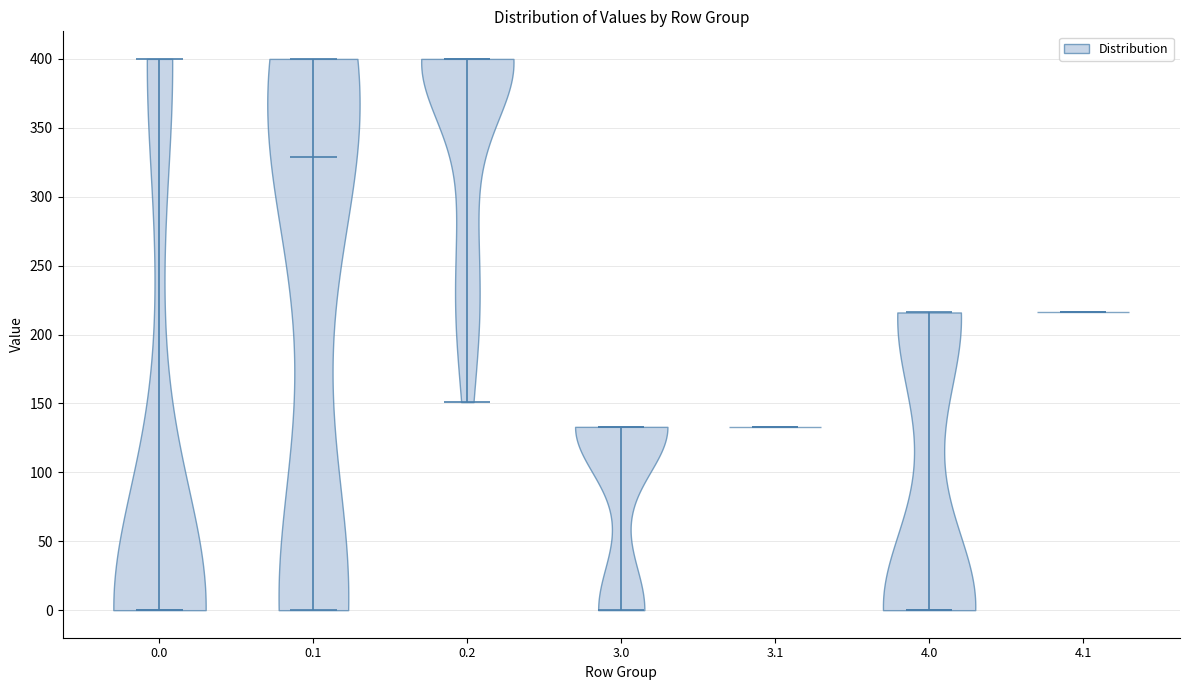

Reading left to right, read every violin against the y-axis: where its median line is, and the lowest and highest points it reaches. The values are not printed on the chart, so give them approximately, as read against the axis.

0.0: median line 0, lowest point 0, highest point 400
0.1: median line 330, lowest point 0, highest point 400
0.2: median line 400, lowest point 150, highest point 400
3.0: median line 135, lowest point 0, highest point 135
3.1: median line 135, lowest point 135, highest point 135
4.0: median line 0, lowest point 0, highest point 215
4.1: median line 215, lowest point 215, highest point 215